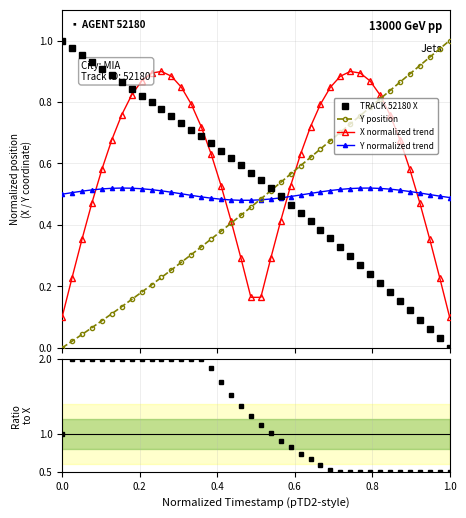

True or false: Y position has more than 2 points higher than both neighbors.

False